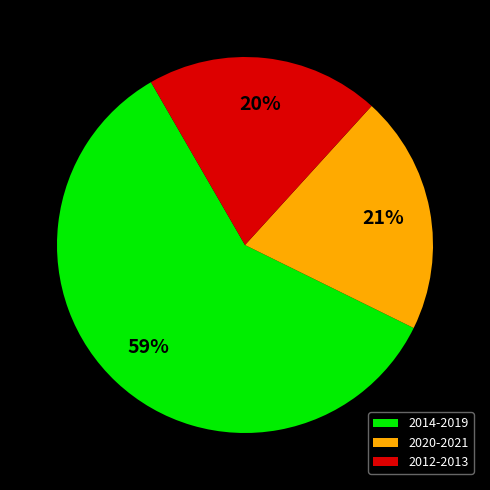

To the nearest percent, what is the average slice percentage?

33%